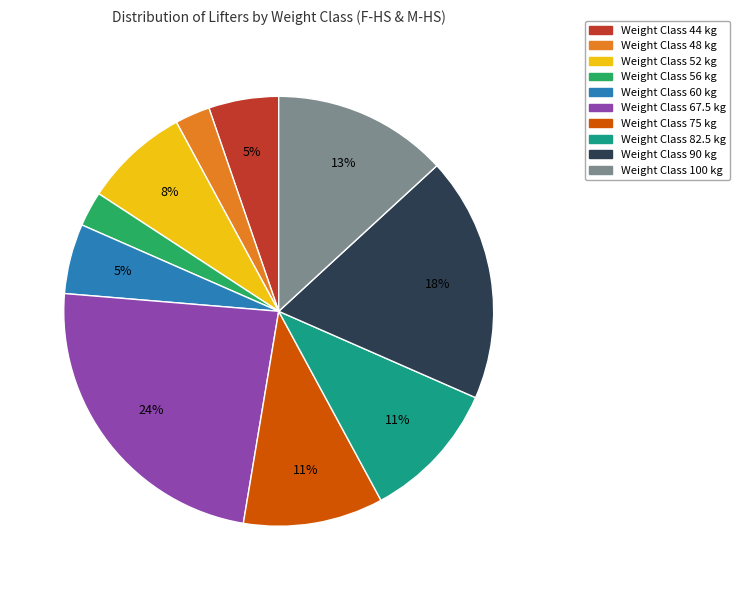

Does any single category account for the majority?

No